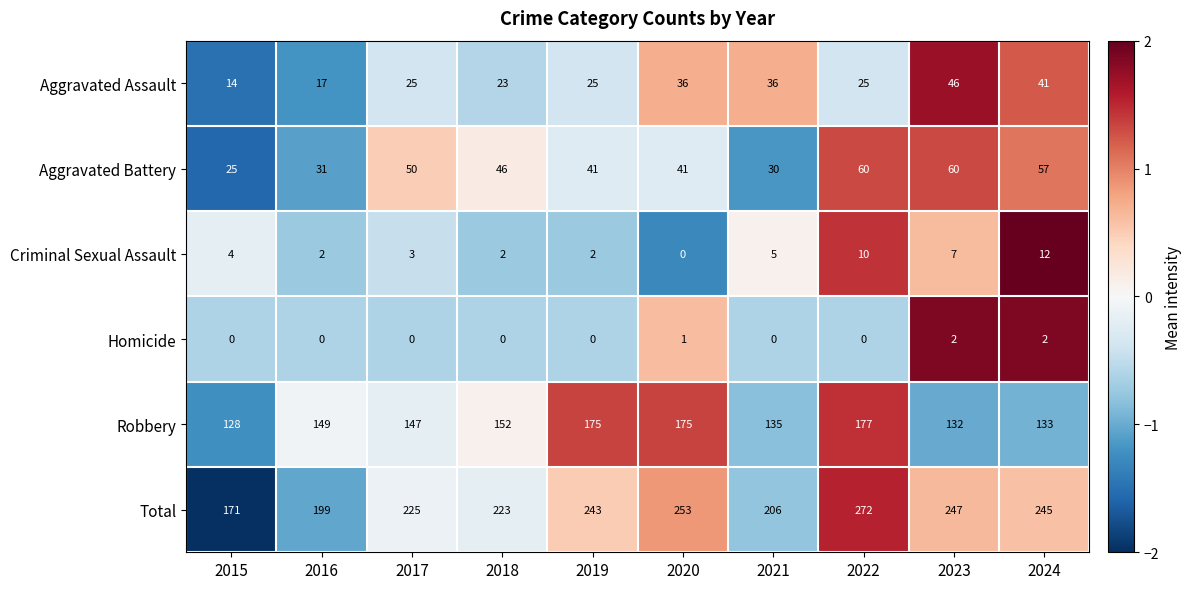

Rank the series by their maximum value, from lowest to highest.

Homicide, Criminal Sexual Assault, Aggravated Assault, Aggravated Battery, Robbery, Total